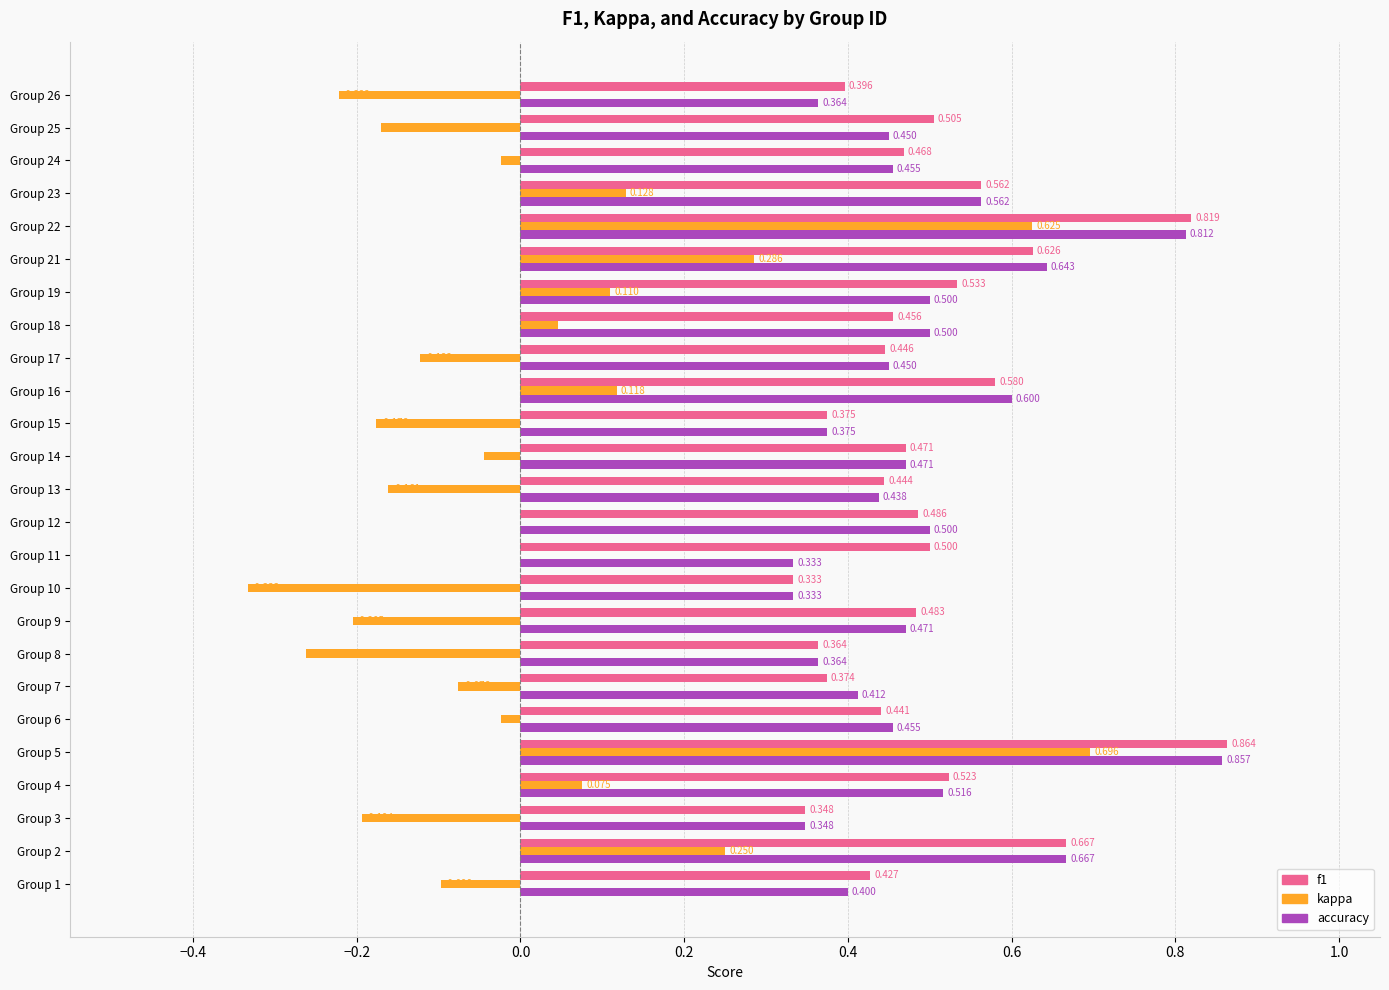

Between Group 5 and Group 12, which series saw the biggest shift?

kappa